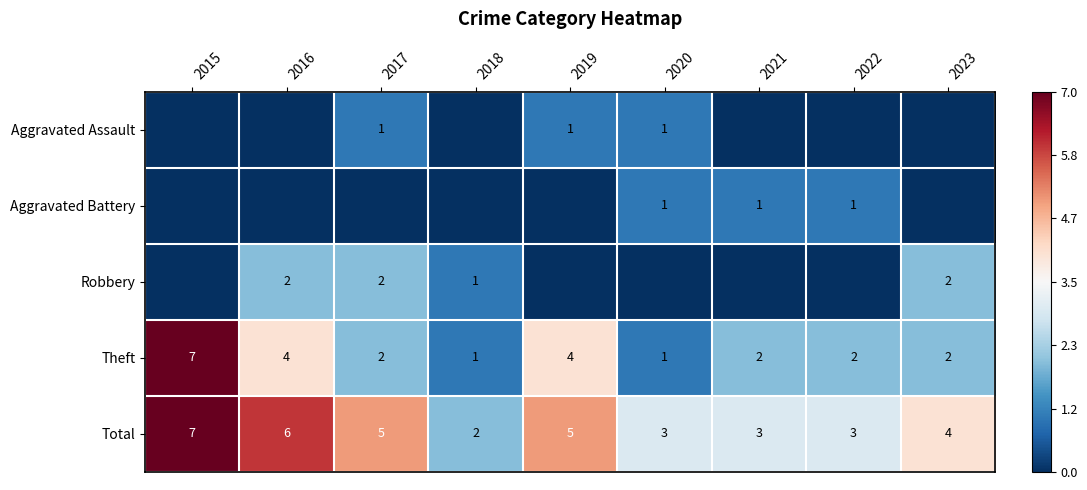

True or false: Aggravated Battery has a value of 1 at 2022.

True